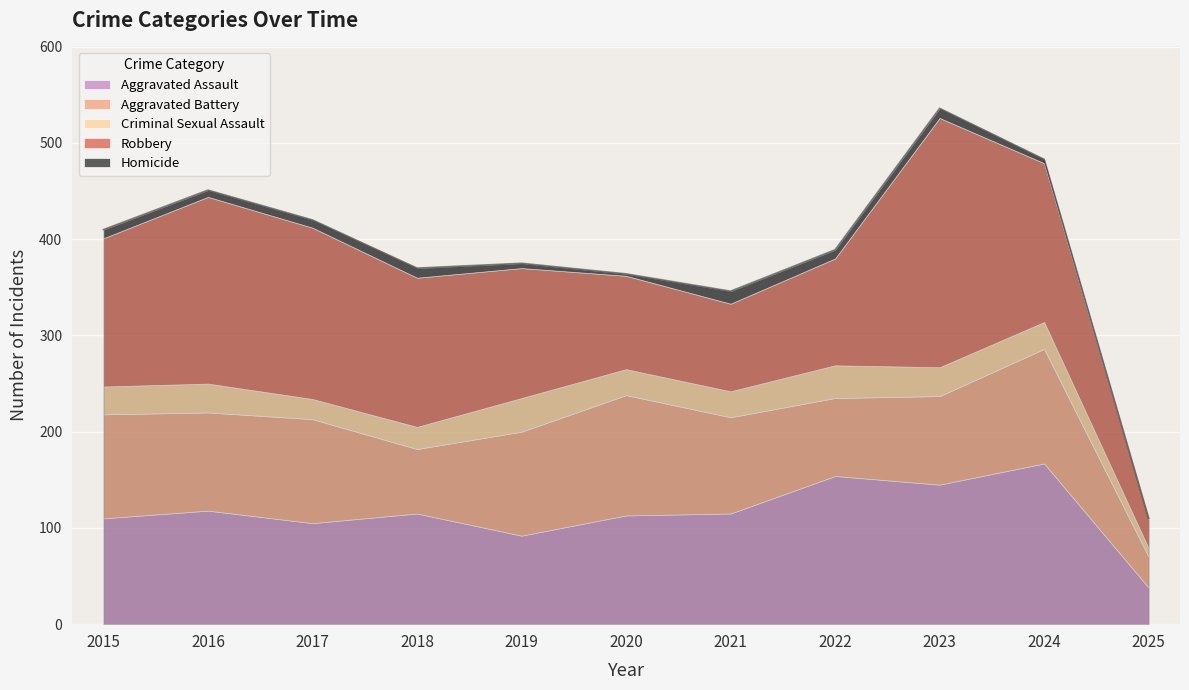

What is the minimum value for Criminal Sexual Assault?

9